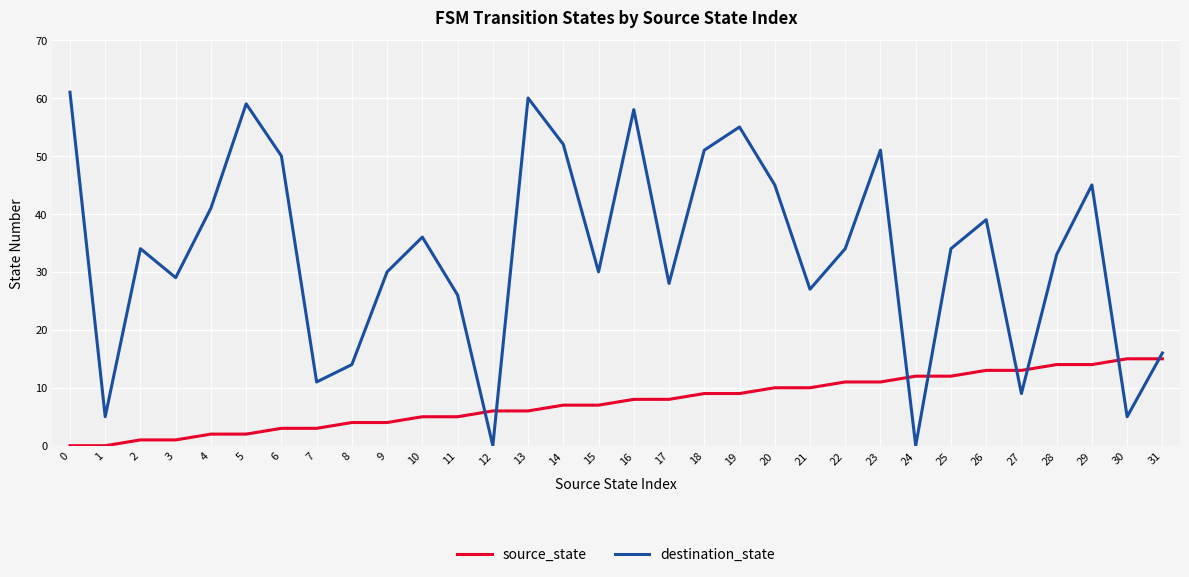

Where is the first local maximum for destination_state?

2